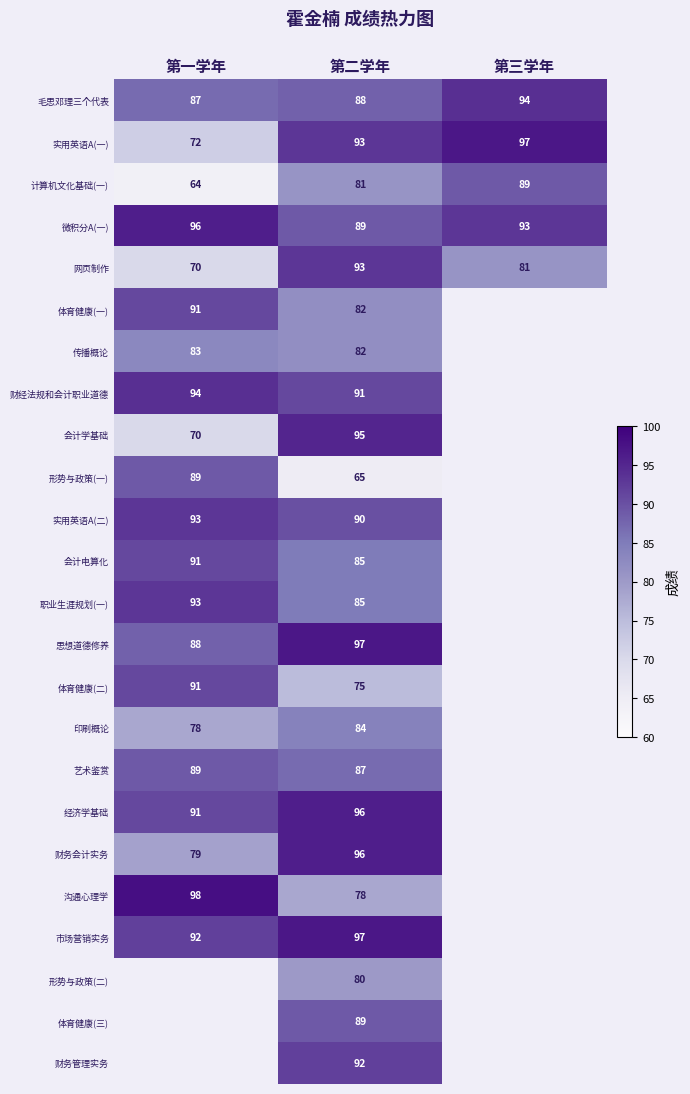

At how many categories does at least one series exceed 90?

3